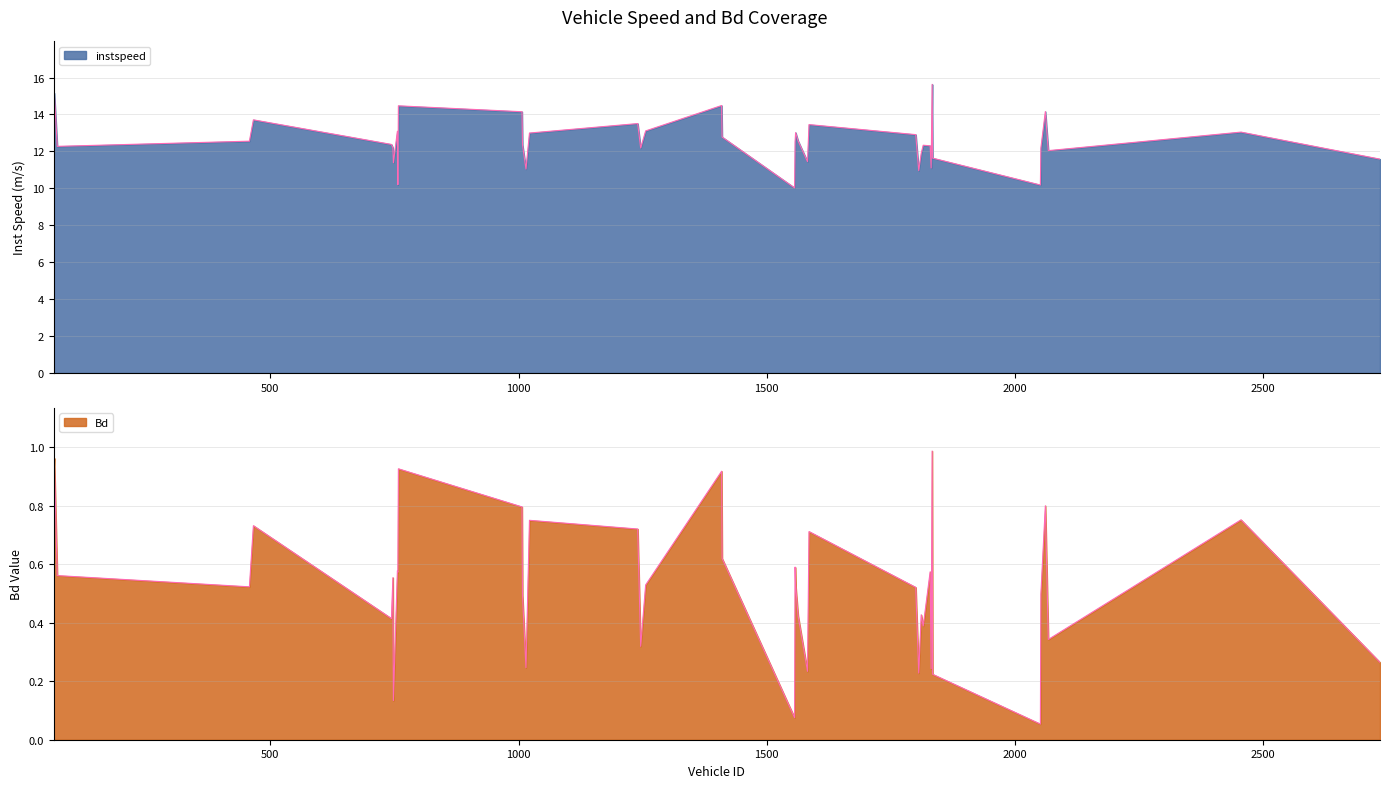

Rank the series by their average value, from highest to lowest.

instspeed, Bd